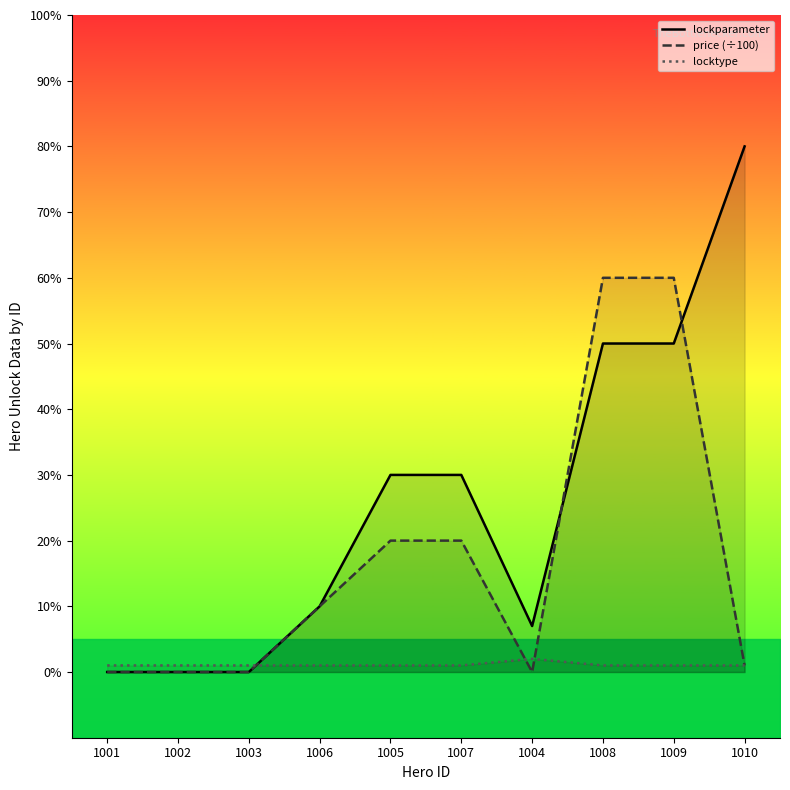

What is the greatest value displayed?

80